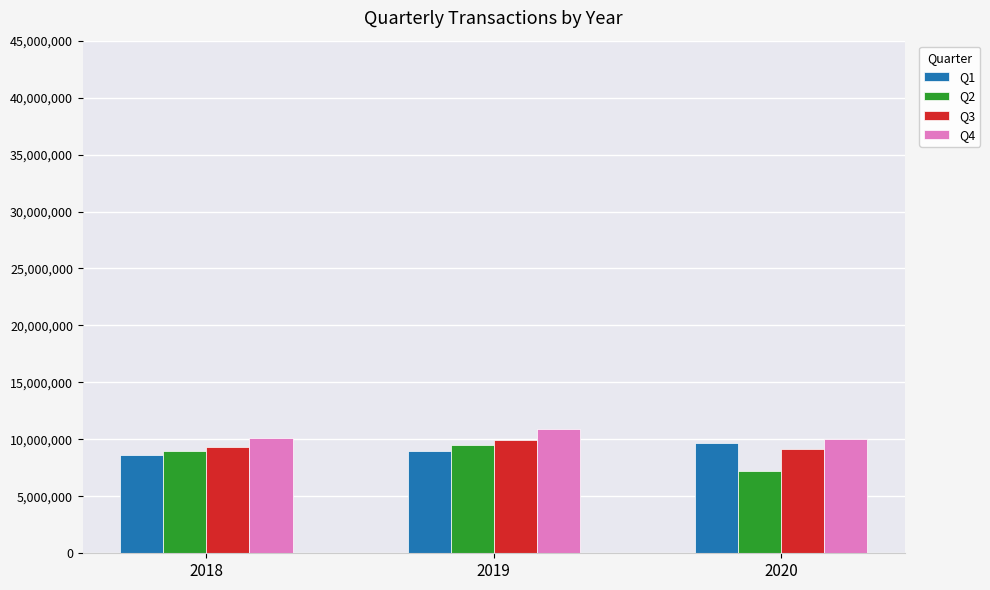

What is the total value across all series at 2019?

39387331